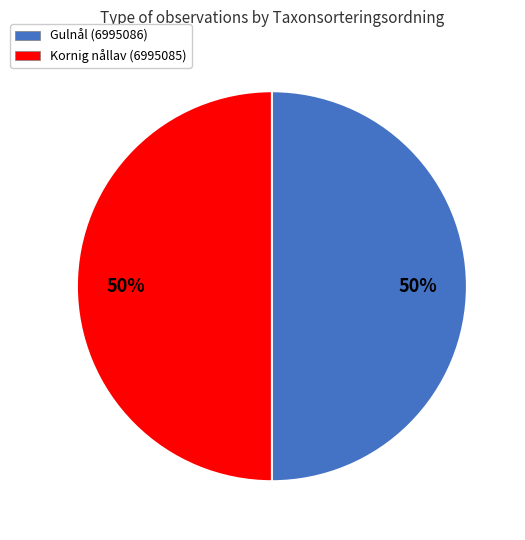

To the nearest percent, what portion does Kornig nållav (6995085) represent?

50%